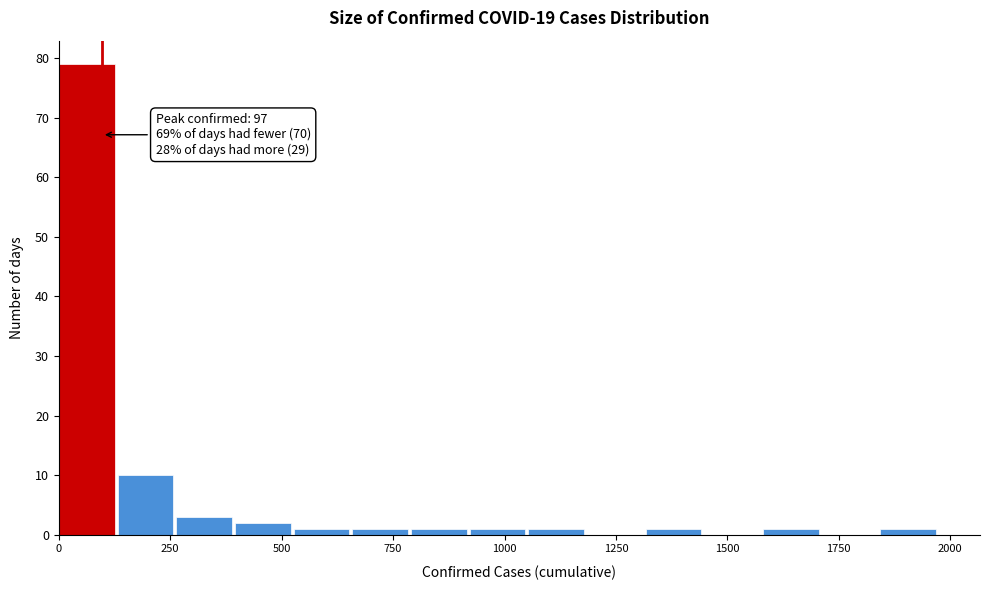

Around what value on the x-axis is the tallest bar? Give the approximate position of its centre, as read against the axis.

50